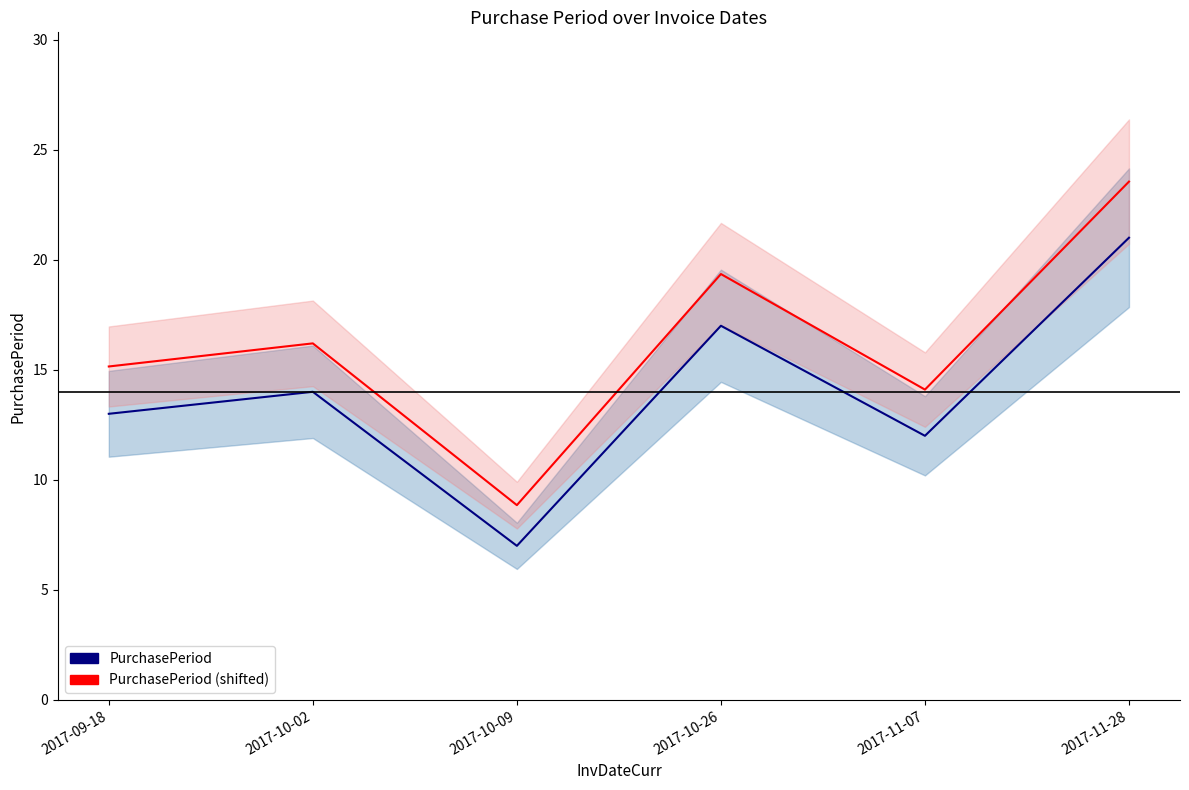

What value does the PurchasePeriod (shifted) series have at 2017-10-09?

8.9